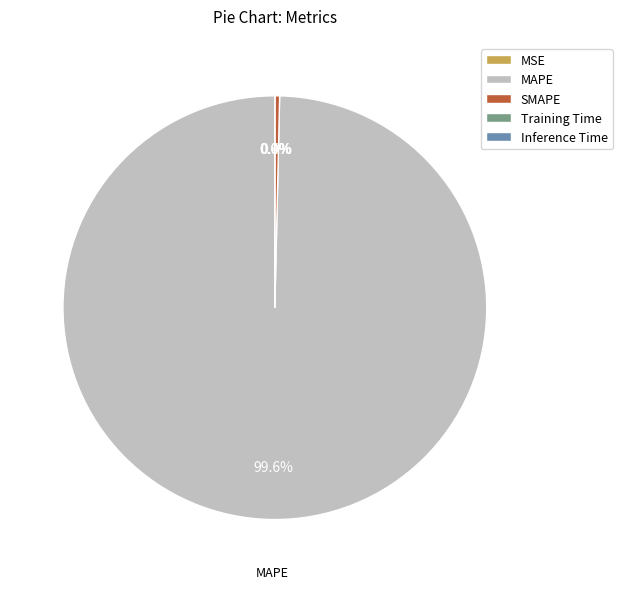

How many segments does this pie chart have?

5